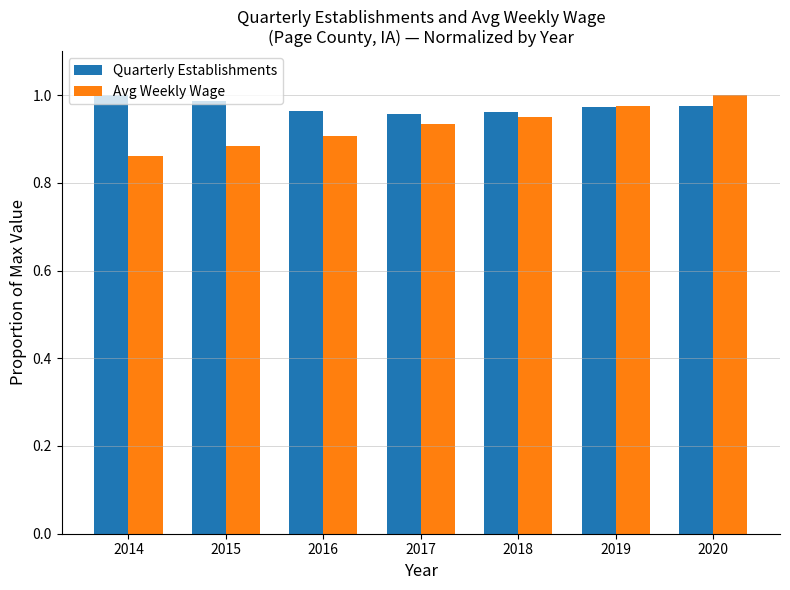

Which category has the lowest value across all series?

2014